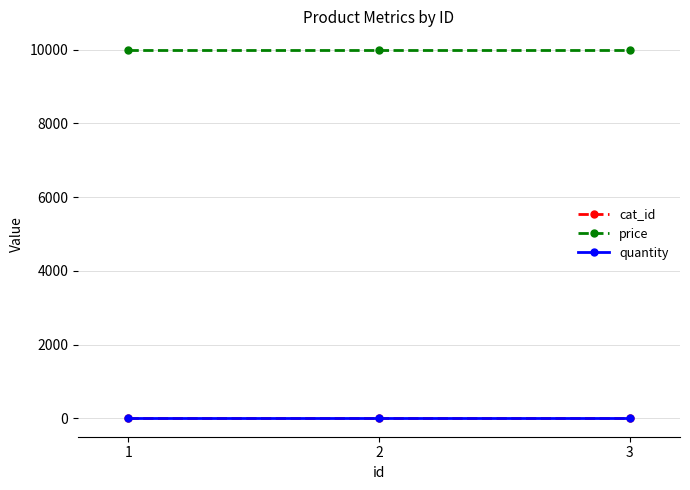

Which series has the largest total across all categories?

price